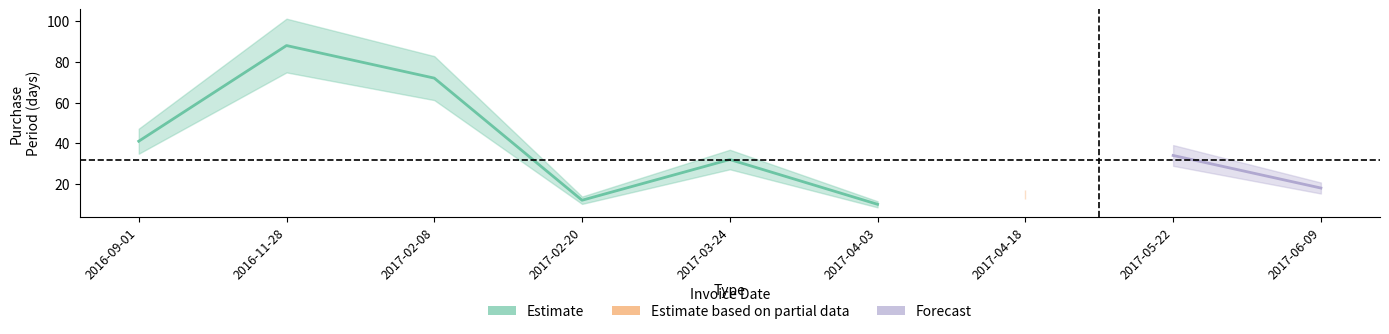

How many values exceed 32?

4